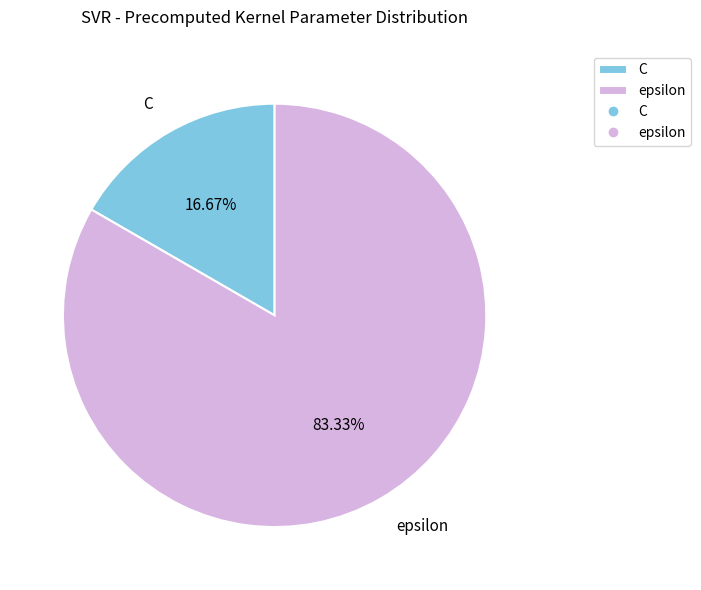

What percentage is NOT represented by epsilon?

16.7%